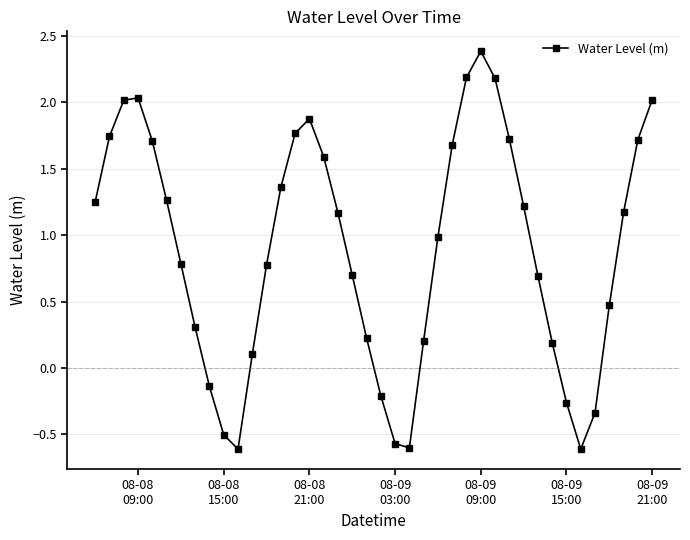

How many negative values are there?

9